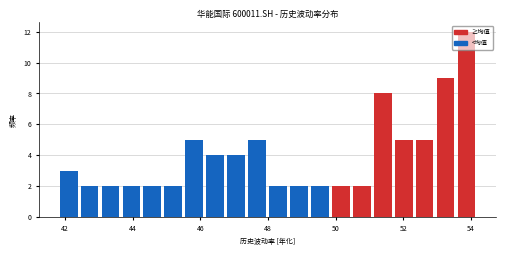

Read against the x-axis, roughly where is the centre of the tallest bar?

53.8